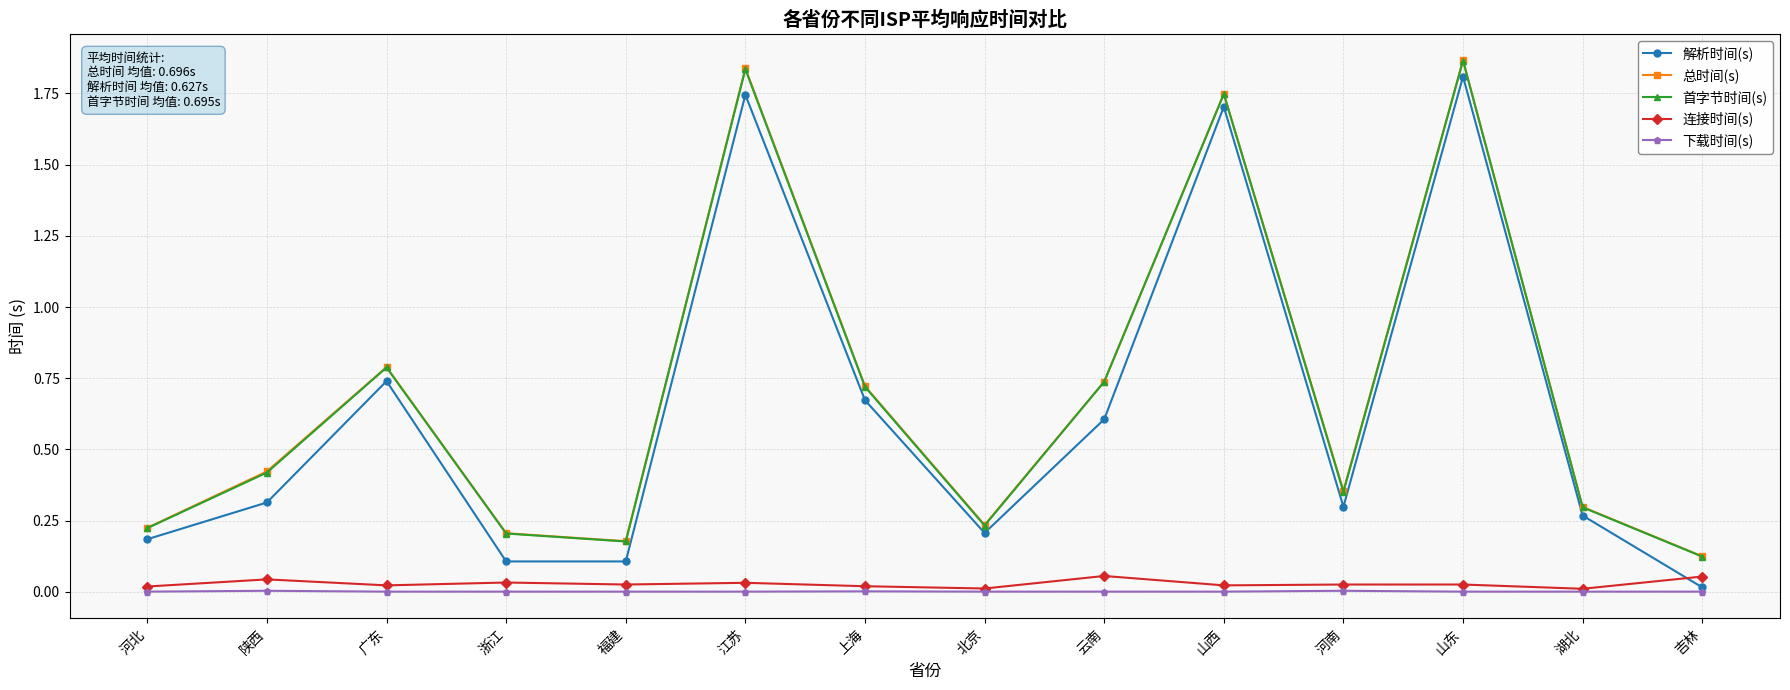

What is the sum of all 总时间(s) values?

9.7